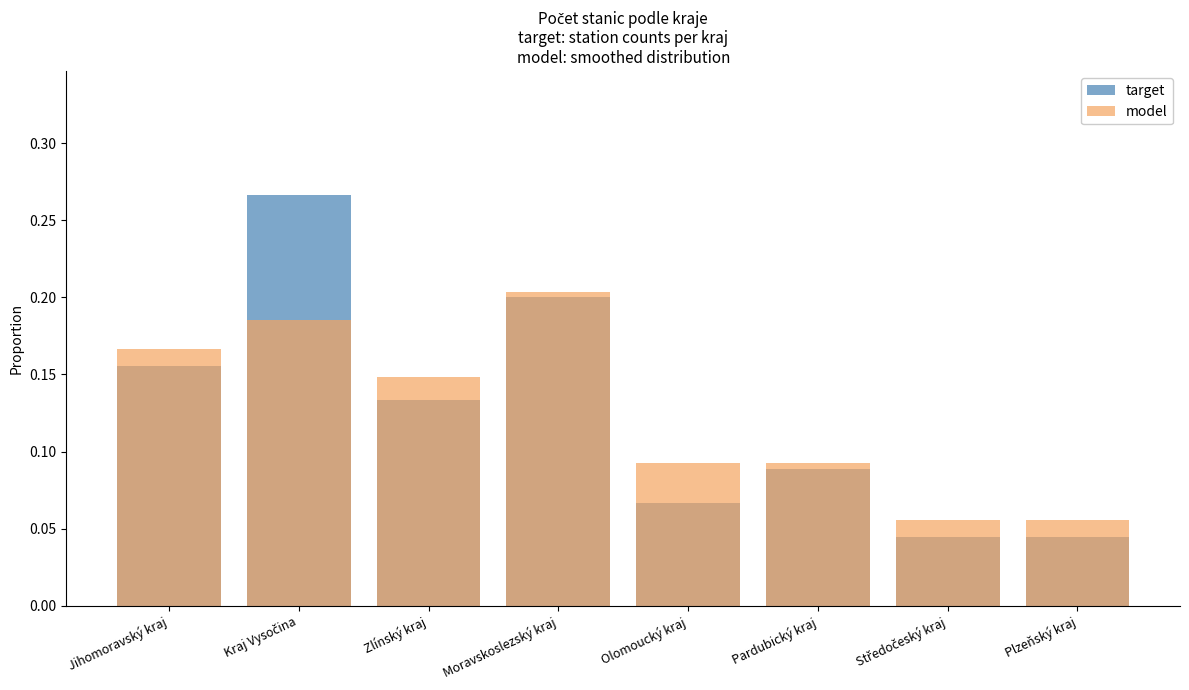

Which series changed the most between Kraj Vysočina and Zlínský kraj?

target